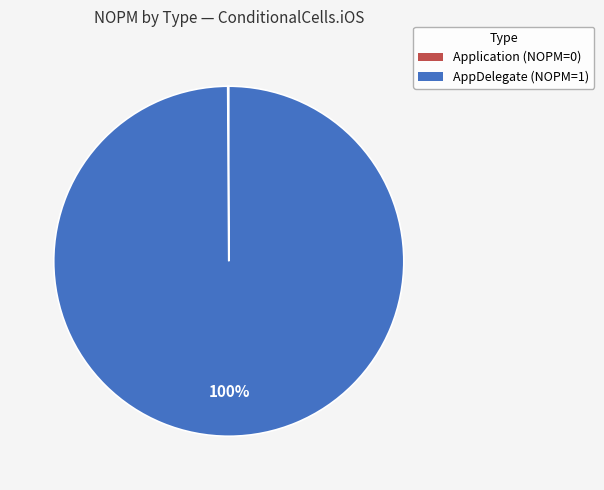

To the nearest percent, what is the average slice percentage?

50%